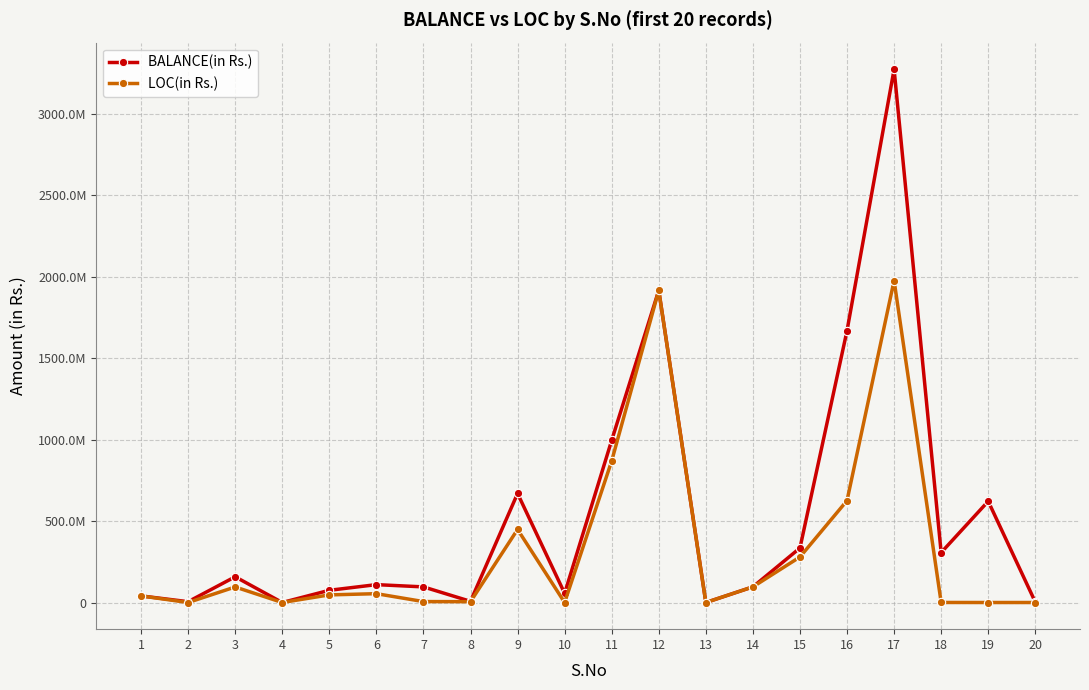

At 8, list the series in order from largest to smallest.

BALANCE(in Rs.), LOC(in Rs.)